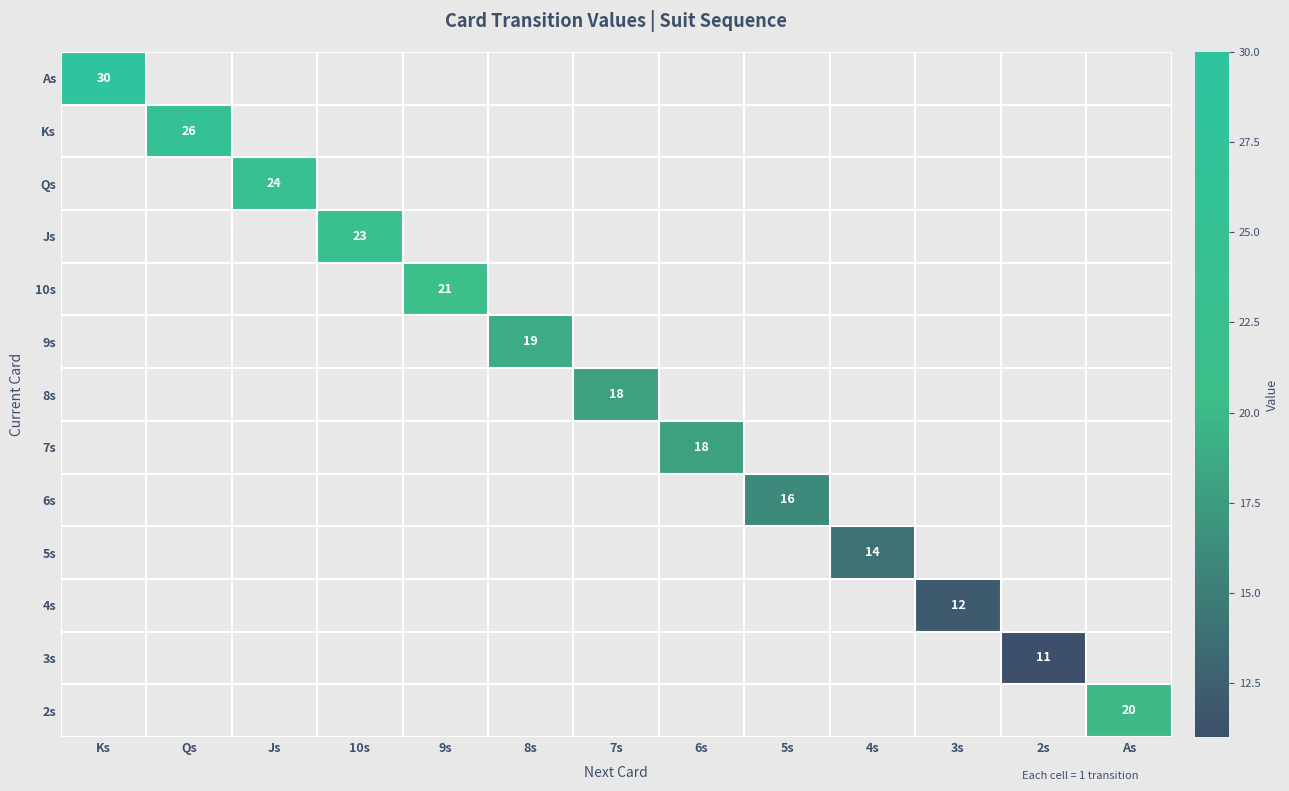

Is it true that As equals 30.0 at Ks?

True